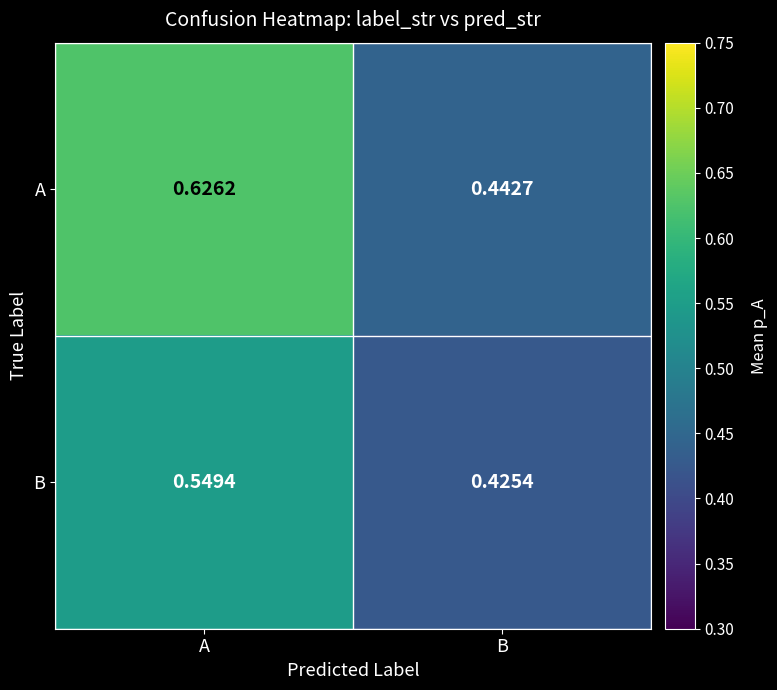

Rank the categories by B value from highest to lowest.

A, B